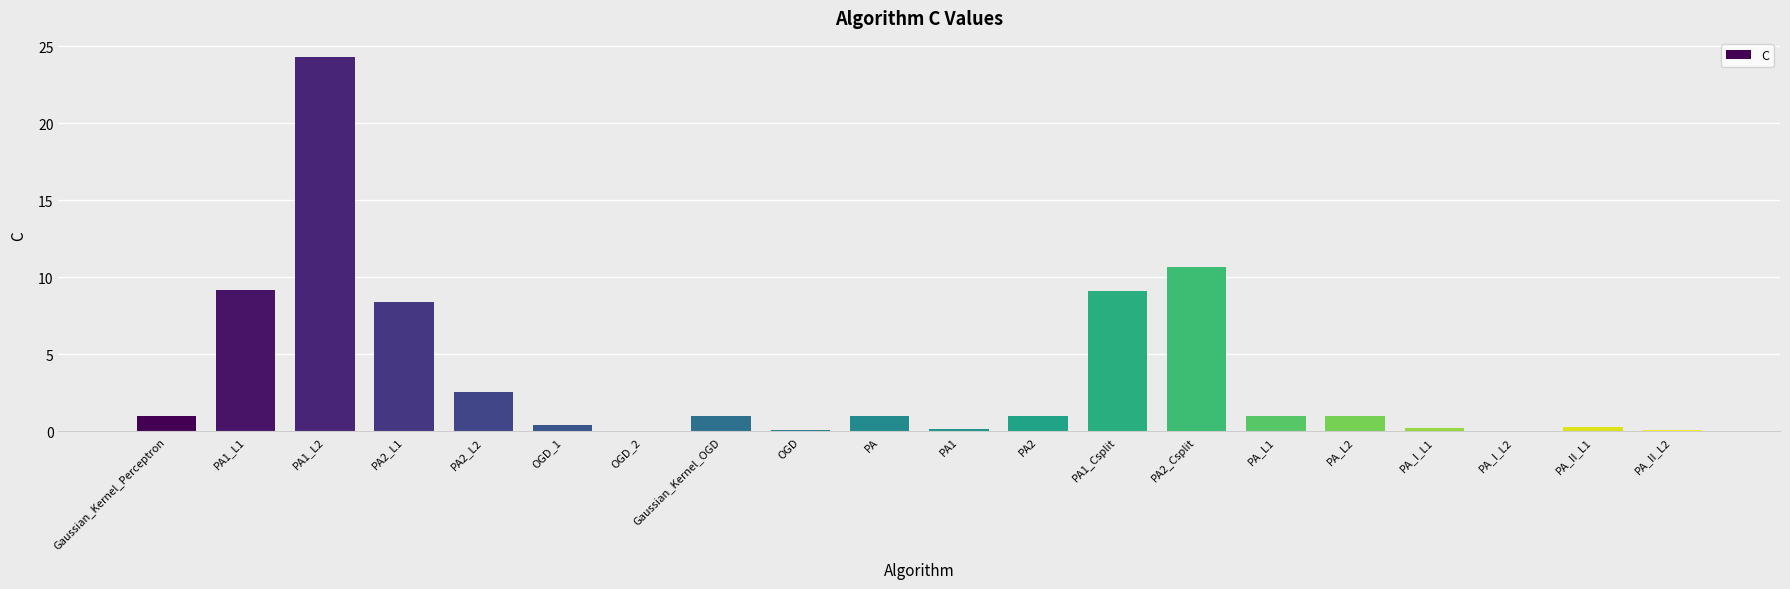

The chart shows a value of 14.9 at PA1_Csplit. True or false?

False